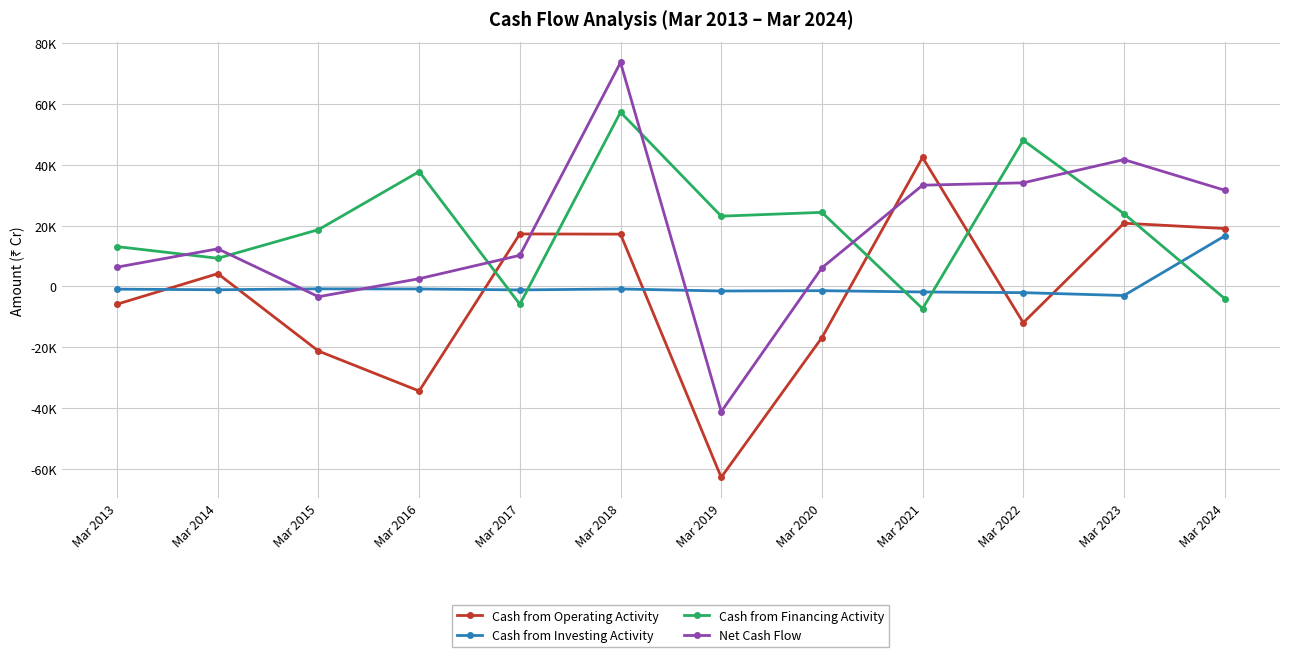

What are all the series names shown in the legend?

Cash from Operating Activity, Cash from Investing Activity, Cash from Financing Activity, Net Cash Flow